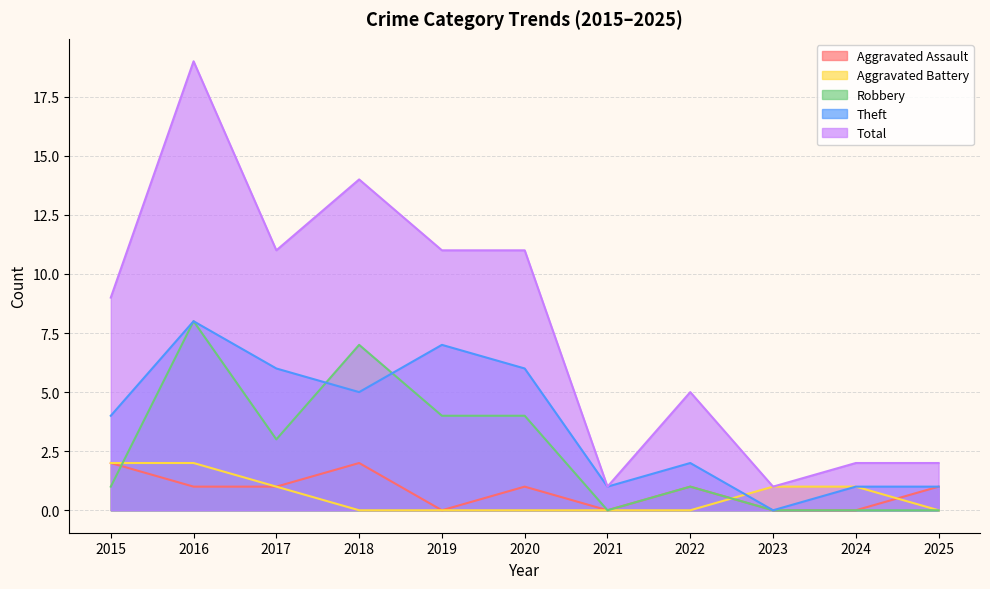

In Robbery, how many points are higher than both neighbors (excluding endpoints)?

3